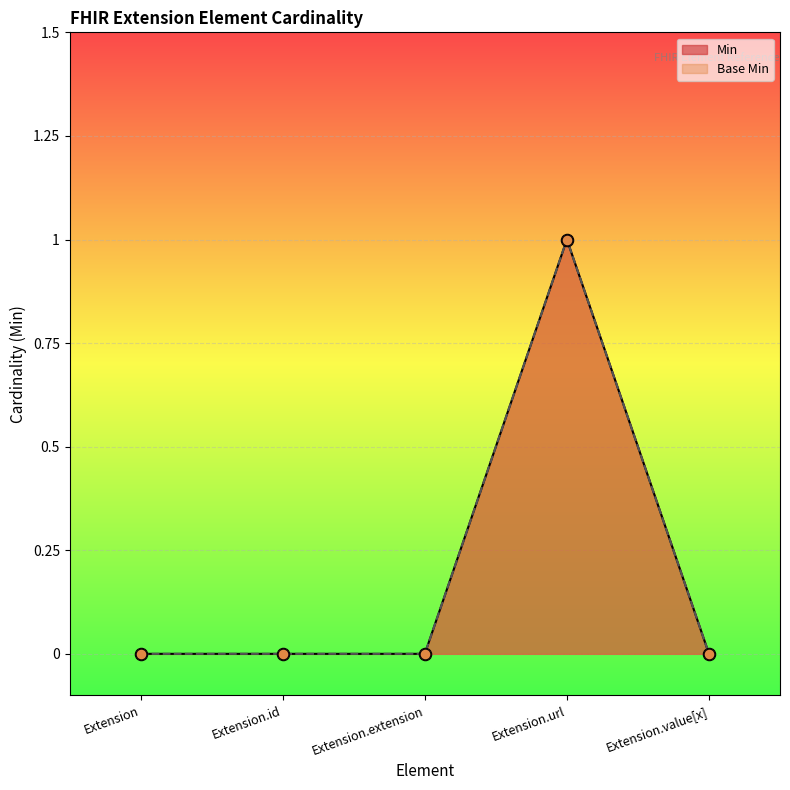

Which series has the largest total across all categories?

Min